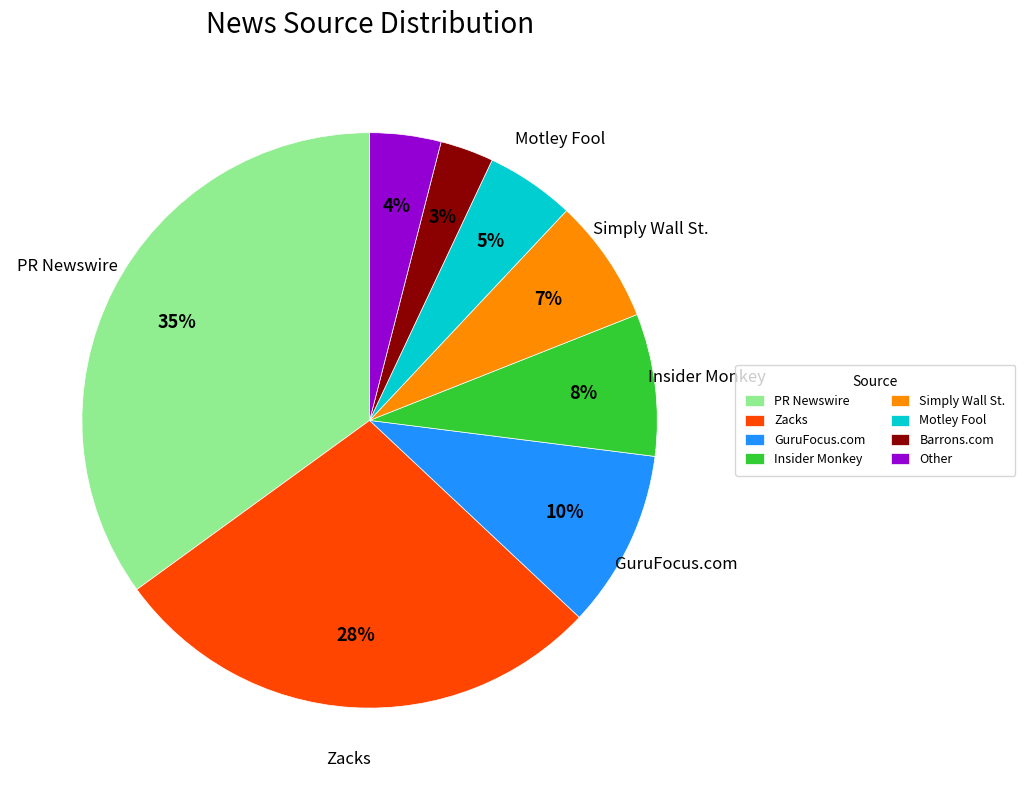

True or false: Zacks accounts for 40% of the total.

False